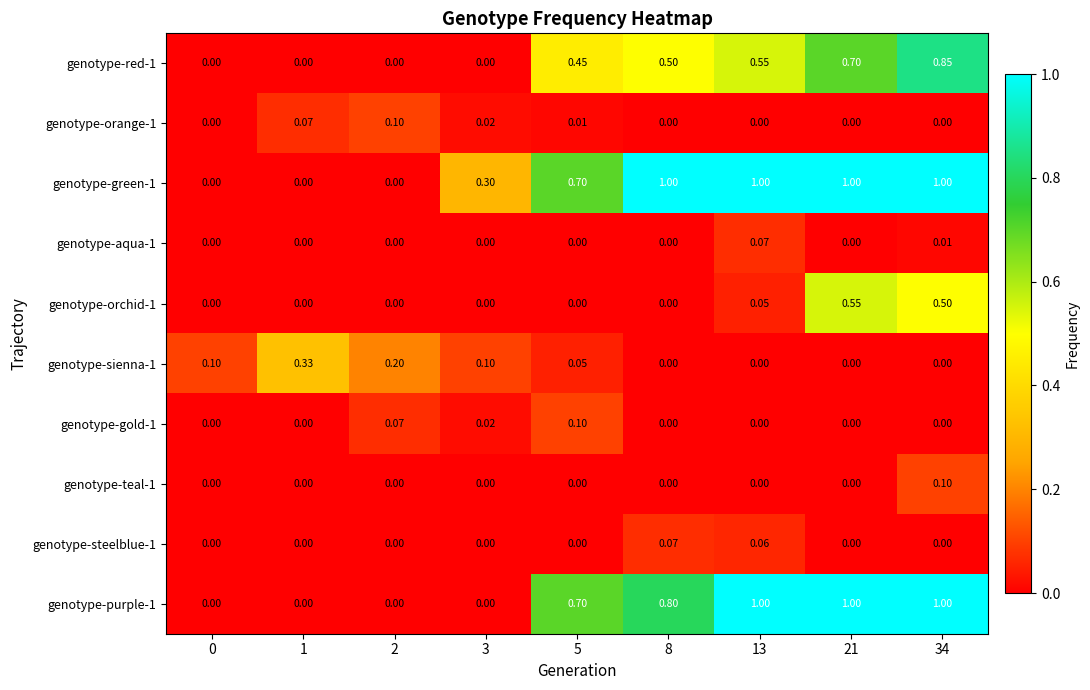

How many values in the genotype-orange-1 series exceed 0?

4